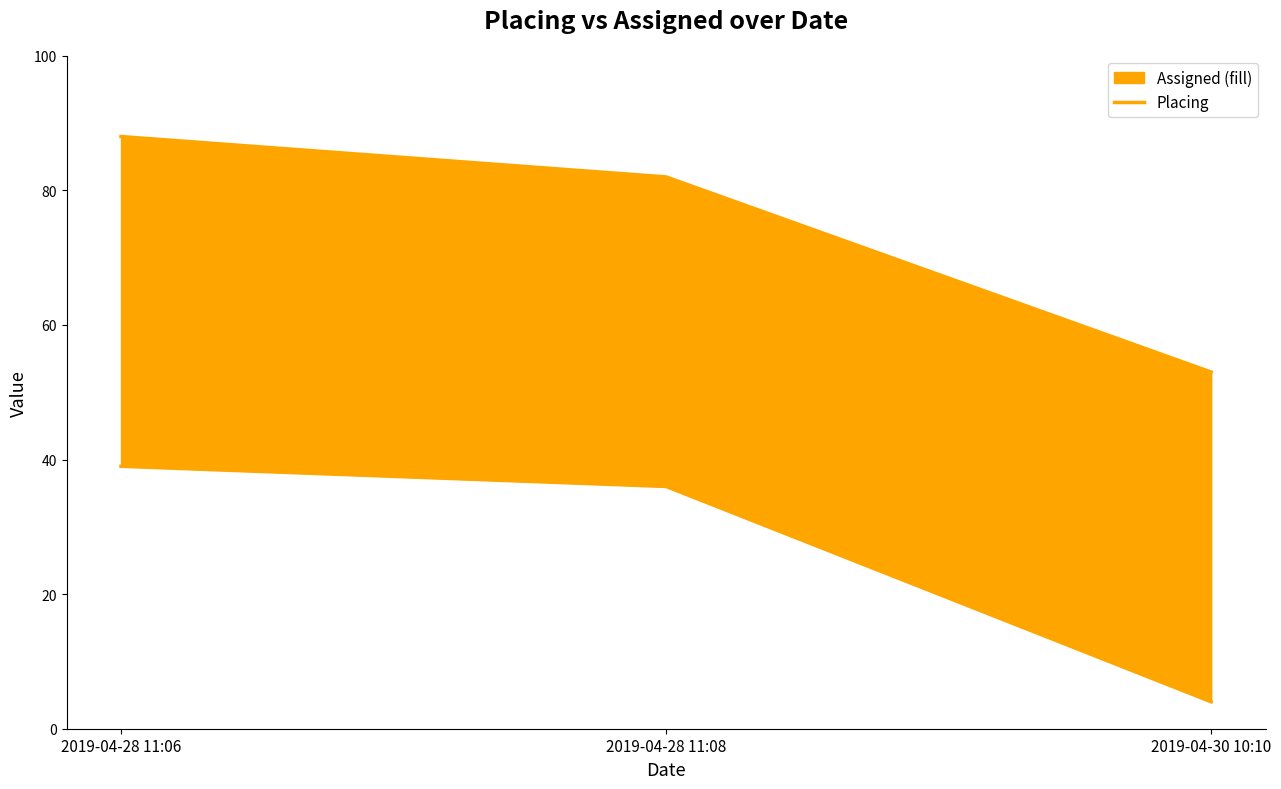

List the labels in order of value, largest first.

2019-04-28 11:06, 2019-04-28 11:08, 2019-04-30 10:10